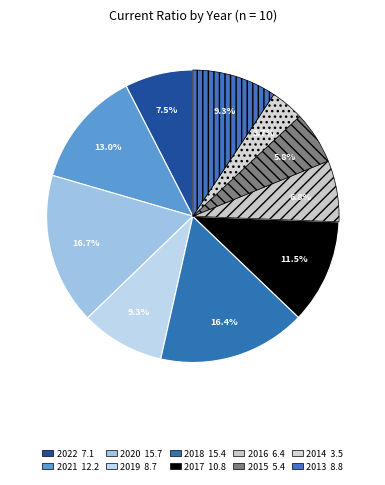

To the nearest percent, what is the difference between the largest and smallest slice percentages?

13%